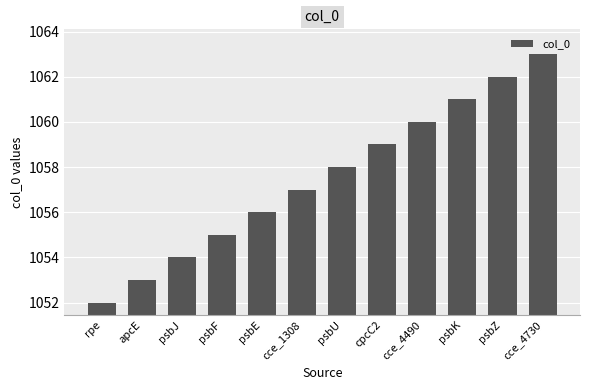

Reading left to right, list all the values displayed in this chart.

rpe=1052	apcE=1053	psbJ=1054	psbF=1055	psbE=1056	cce_1308=1057	psbU=1058	cpcC2=1059	cce_4490=1060	psbK=1061	psbZ=1062	cce_4730=1063